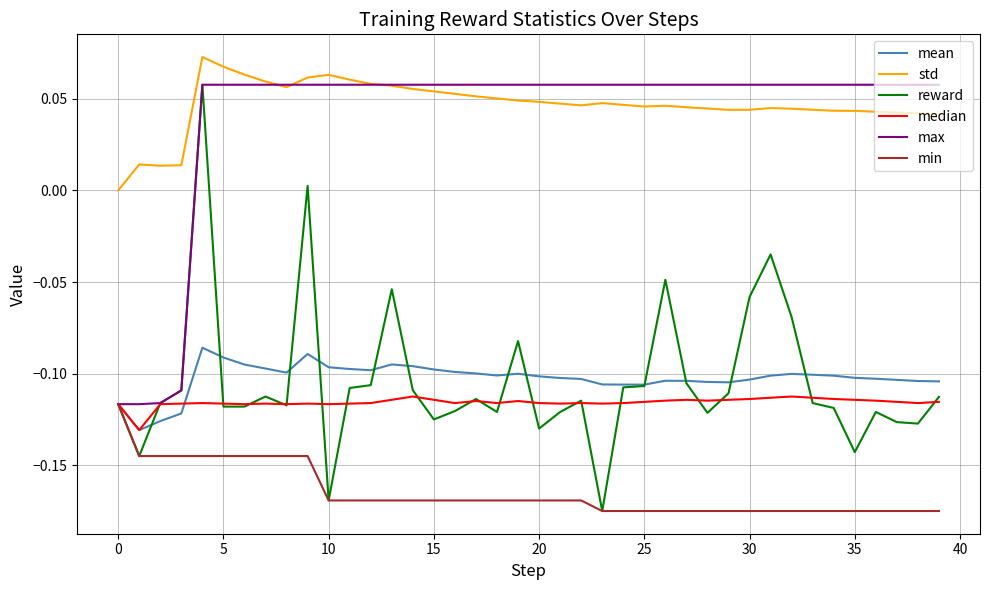

What are all the series names shown in the legend?

mean, std, reward, median, max, min